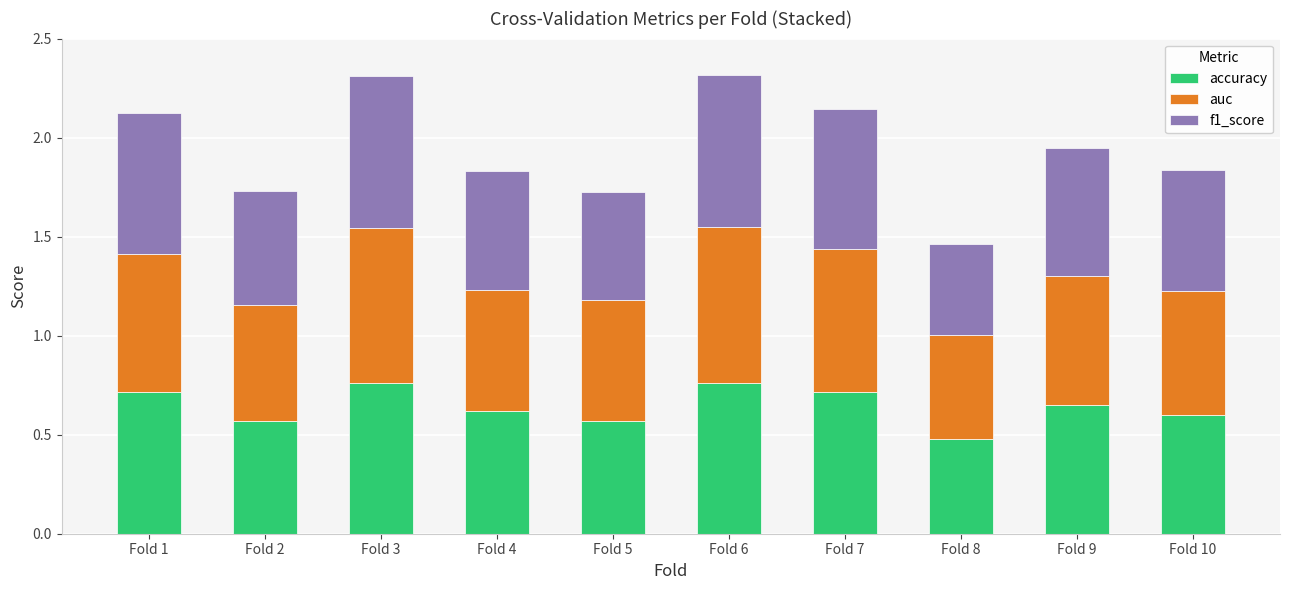

Where is accuracy nearest to the value 0?

Fold 8